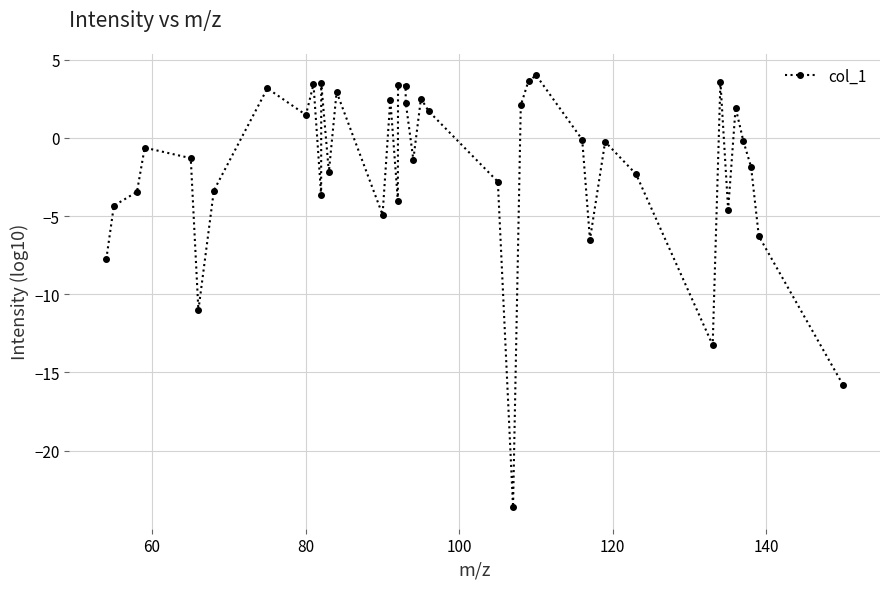

What is the difference between the second highest and minimum values?

27.3